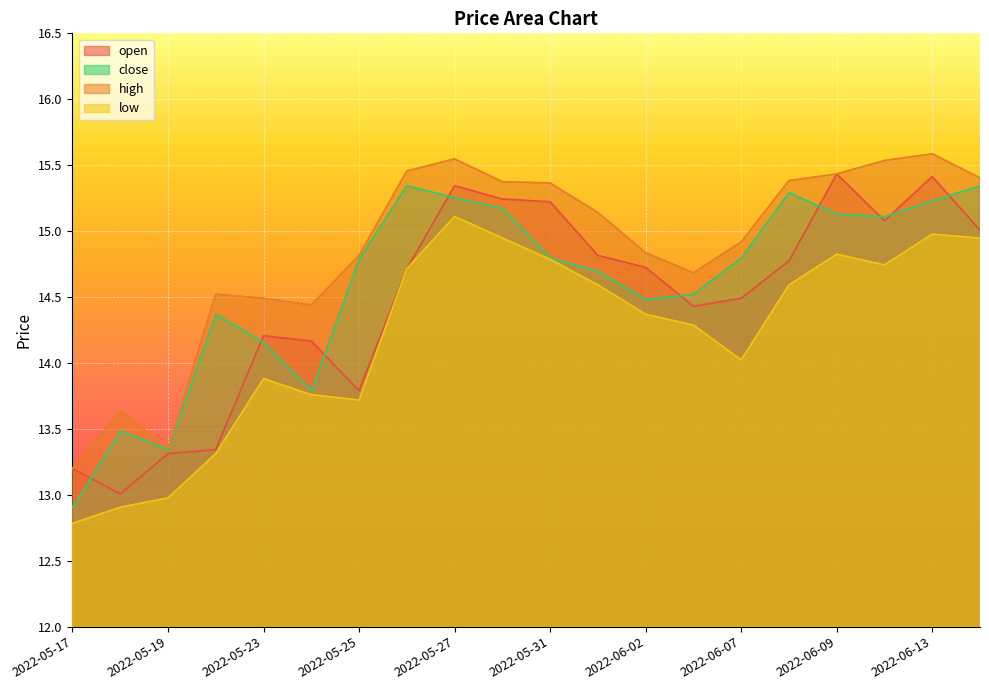

At how many categories does at least one series exceed 13?

20